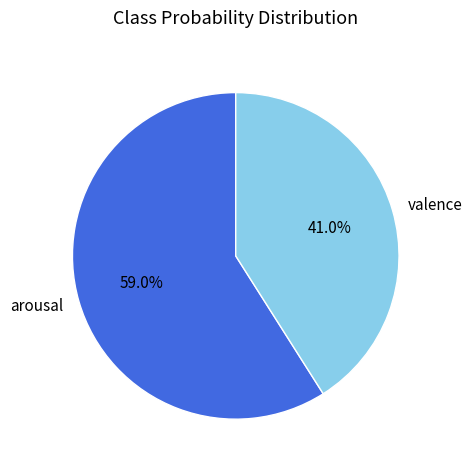

Rank the categories by value from lowest to highest.

valence, arousal